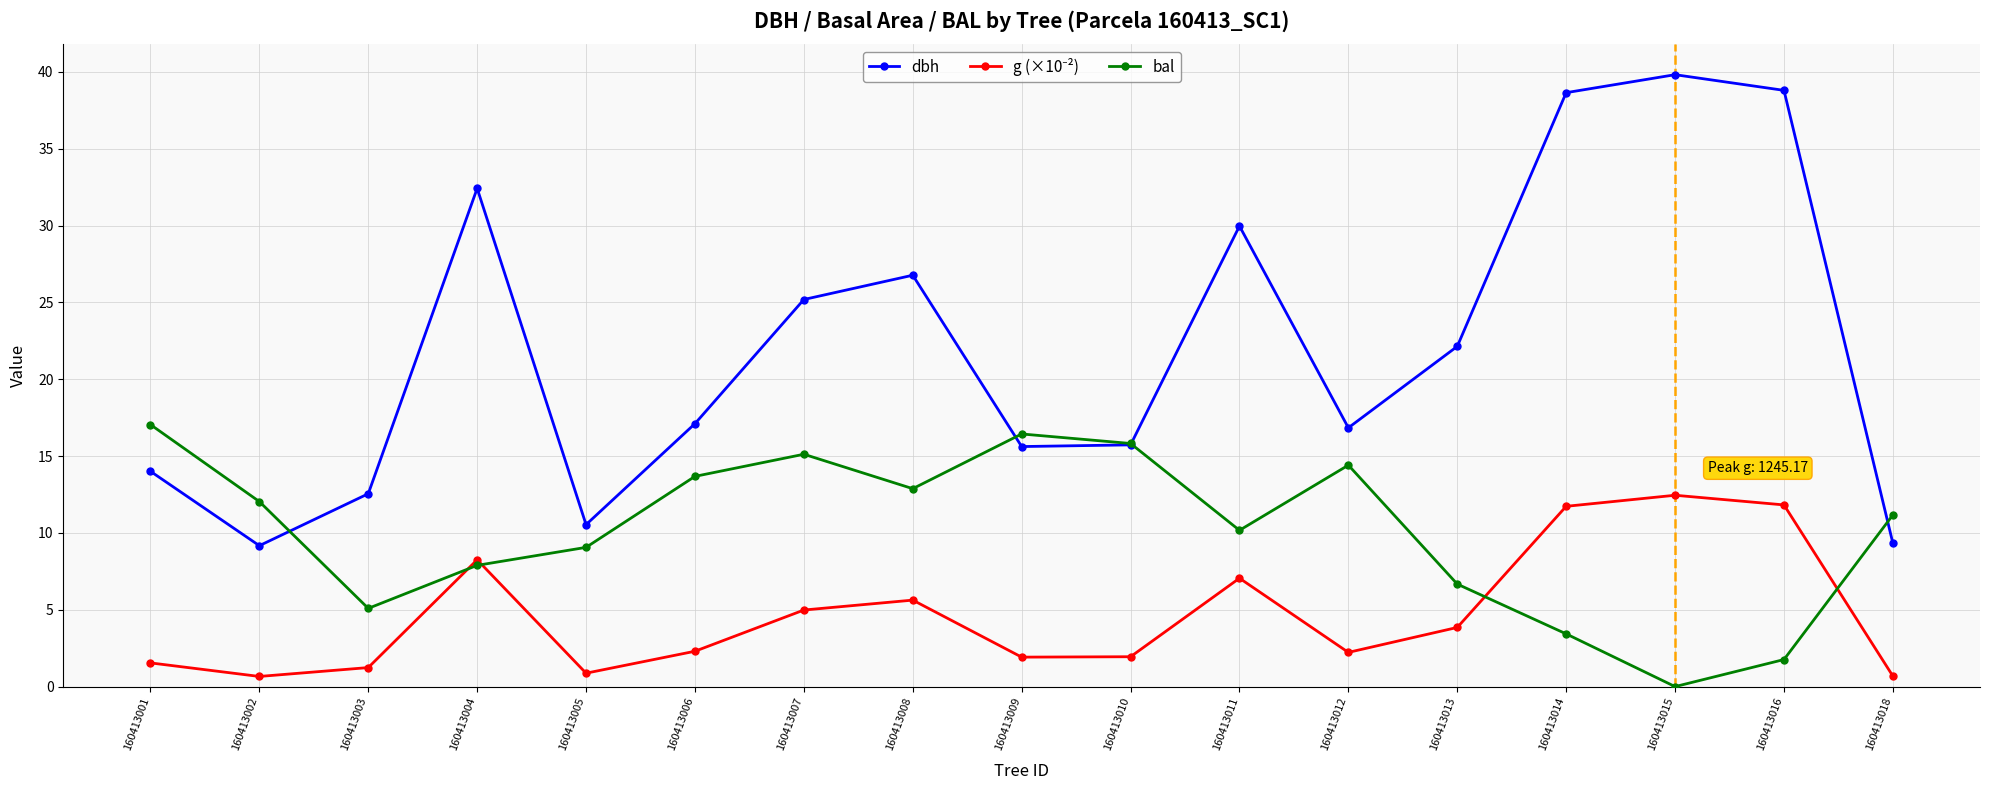

True or false: dbh has a value of 23.4 at 160413014.

False